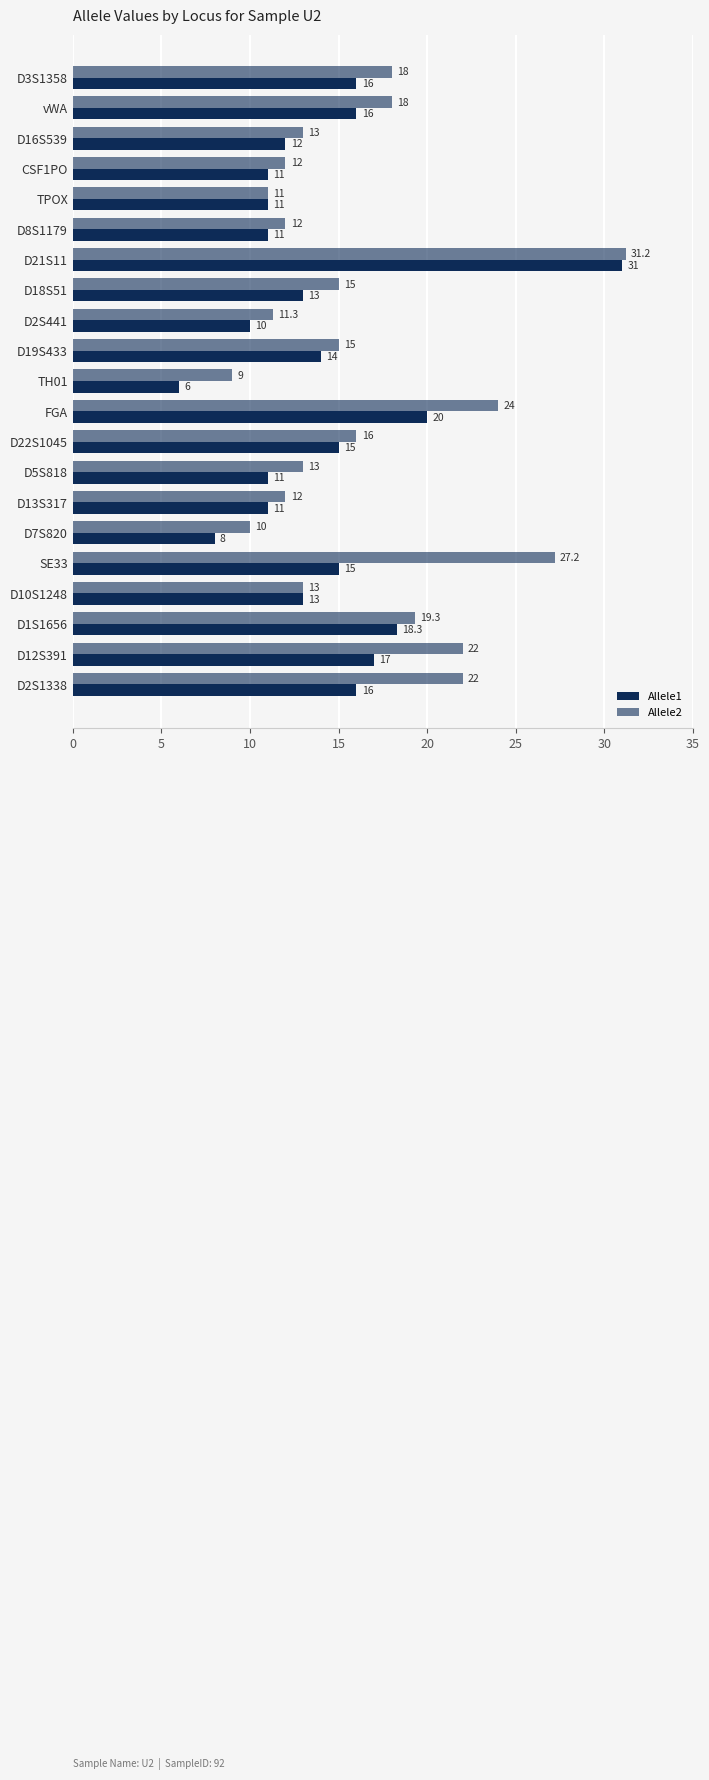

Rank the series by their maximum value, from highest to lowest.

Allele2, Allele1